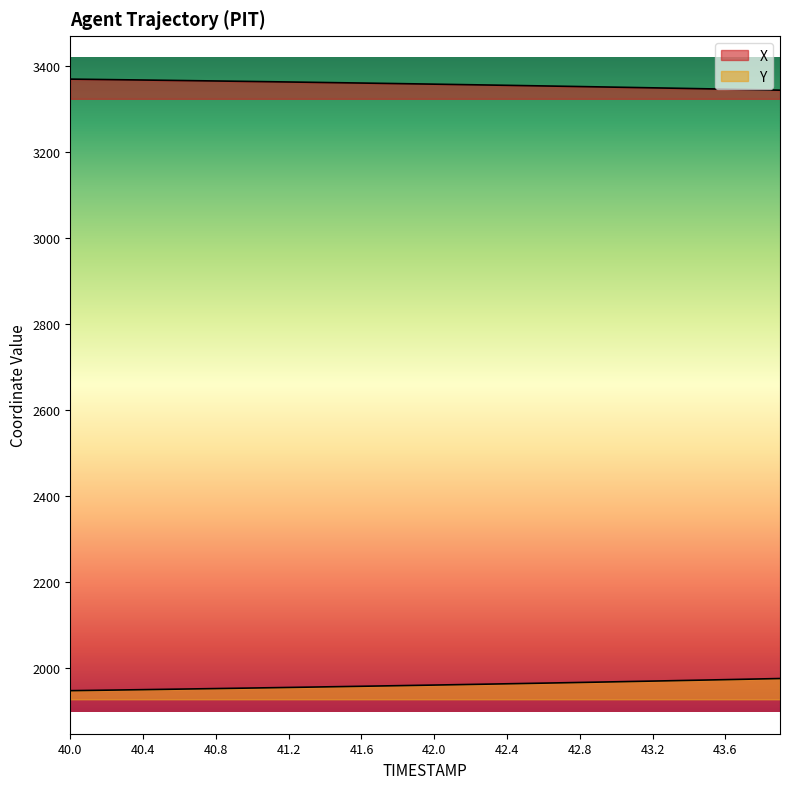

Does the chart have visible grid lines?

No